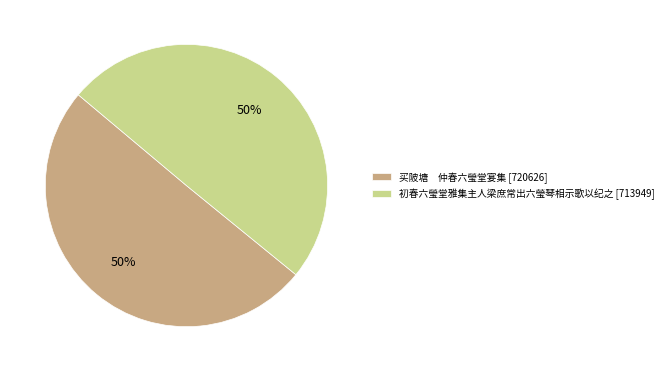

Approximately how many times larger is the value at 买陂塘 仲春六瑩堂宴集 [720626] compared to 初春六瑩堂雅集主人梁庶常出六瑩琴相示歌以纪之 [713949]?

1.0